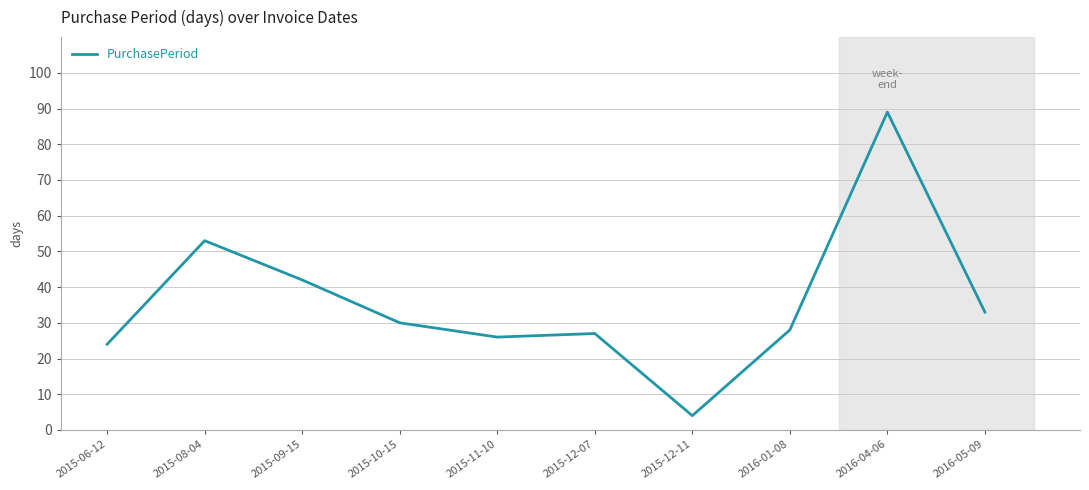

At which label does the data first exceed 30?

2015-08-04